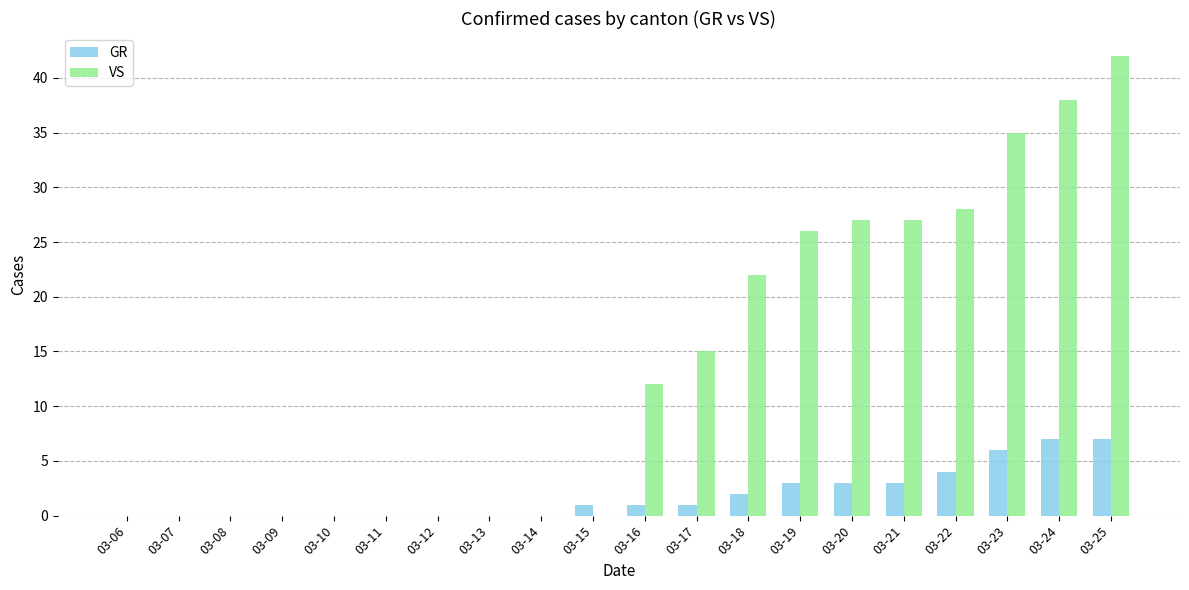

Count the GR values in the range 0 to 3.

16